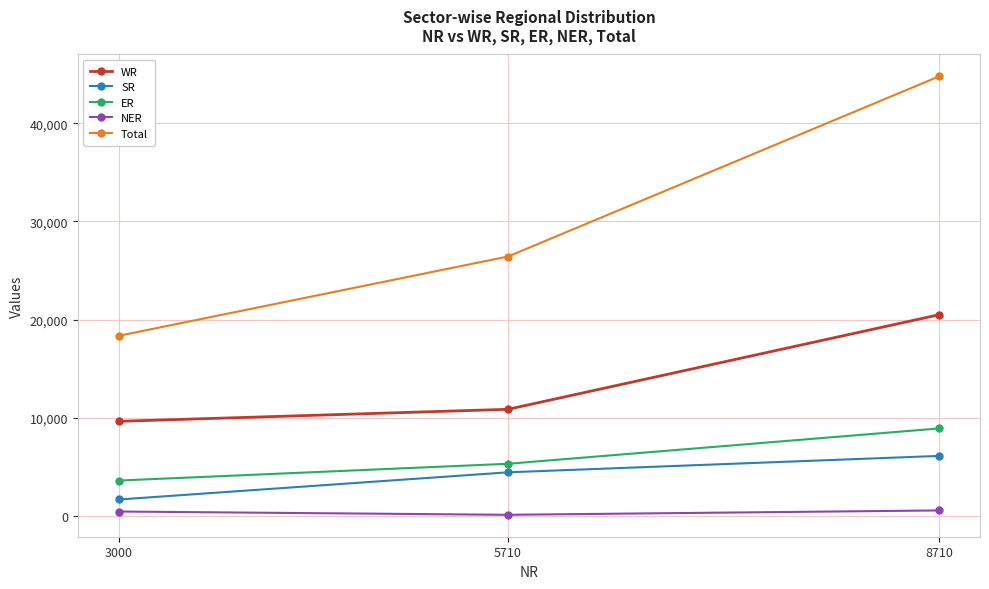

Does the chart display data point markers on the line(s)?

Yes